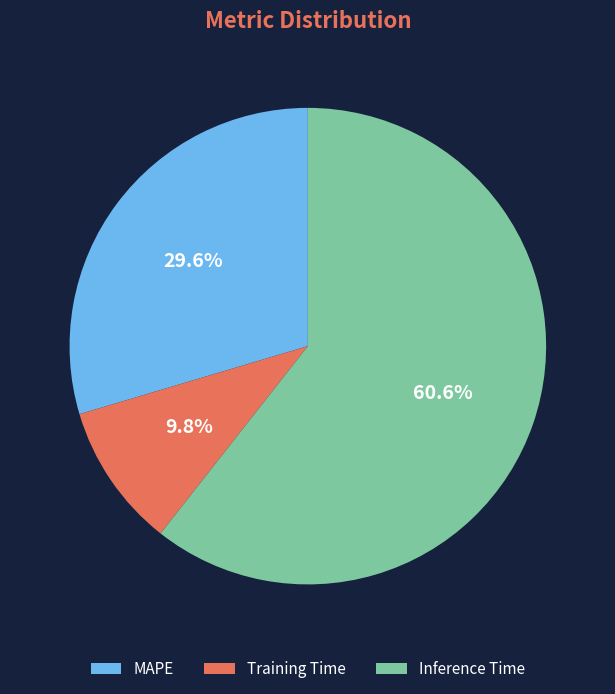

Which category has the biggest portion of the pie?

Inference Time